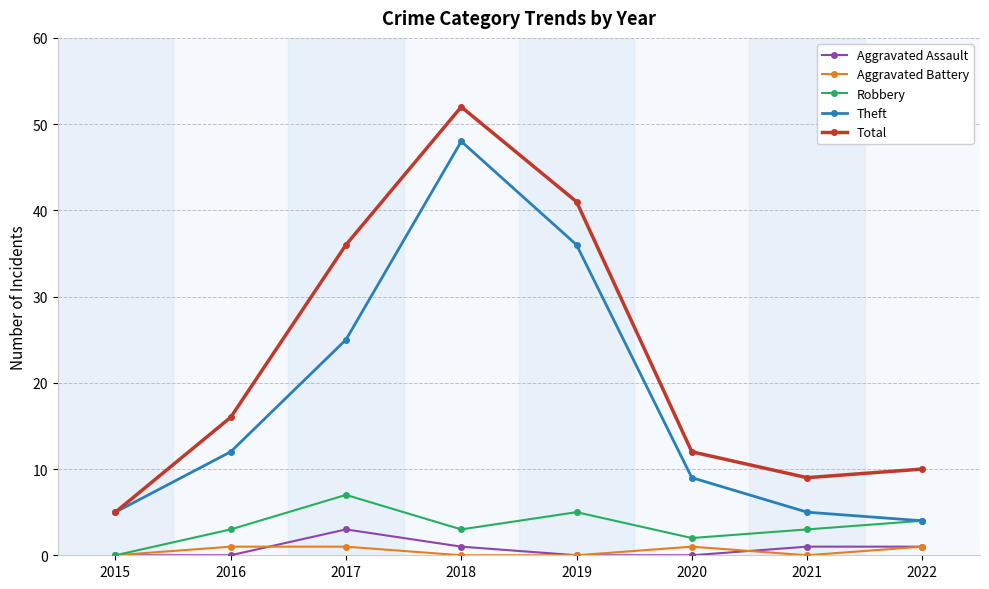

True or false: Robbery and Total intersect in this chart.

False